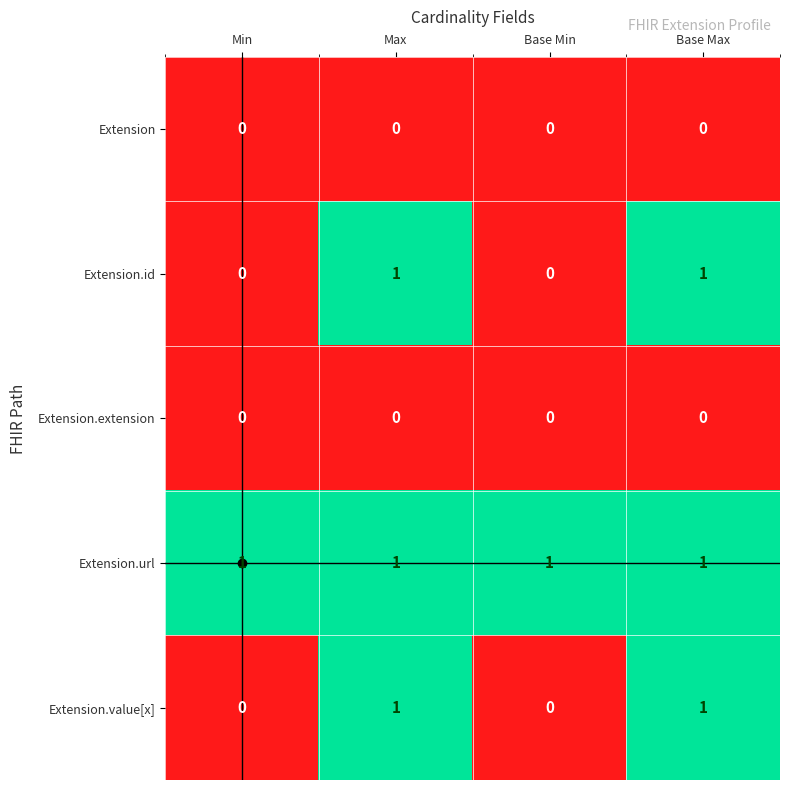

At how many categories does at least one series exceed 0?

4